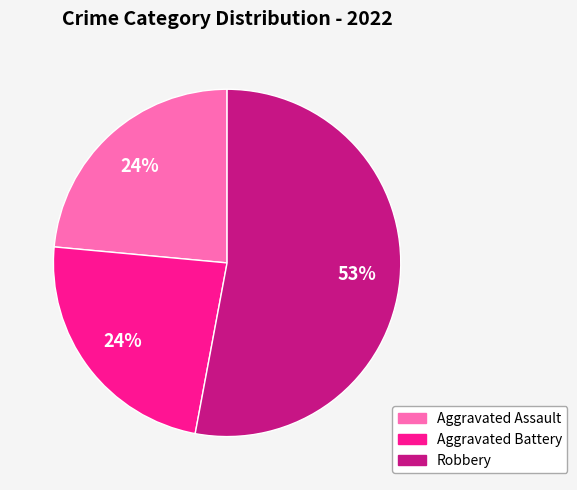

To the nearest percent, what is the difference between the largest and smallest slice percentages?

29%